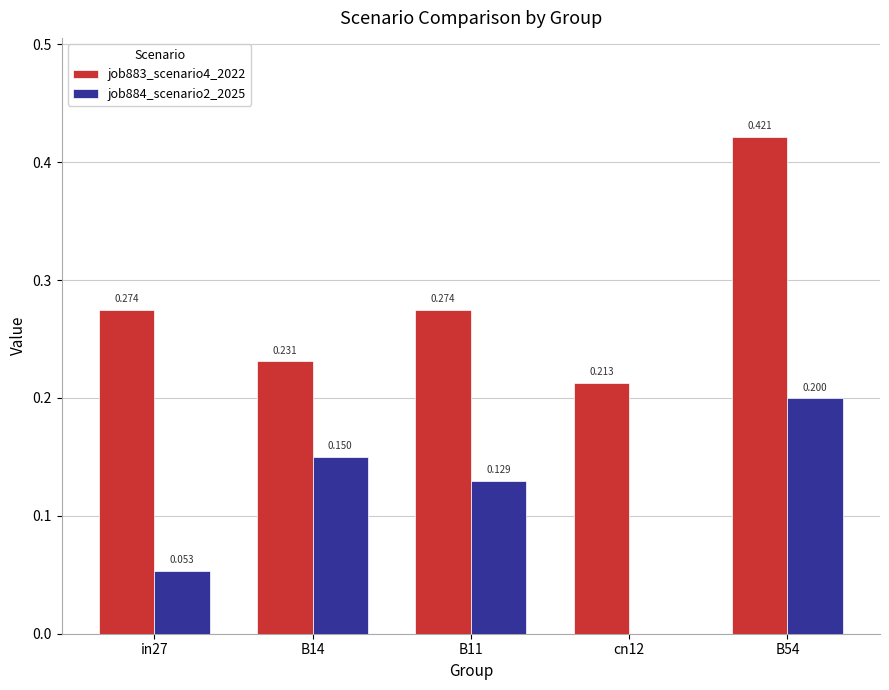

Which series has the largest total across all categories?

job883_scenario4_2022